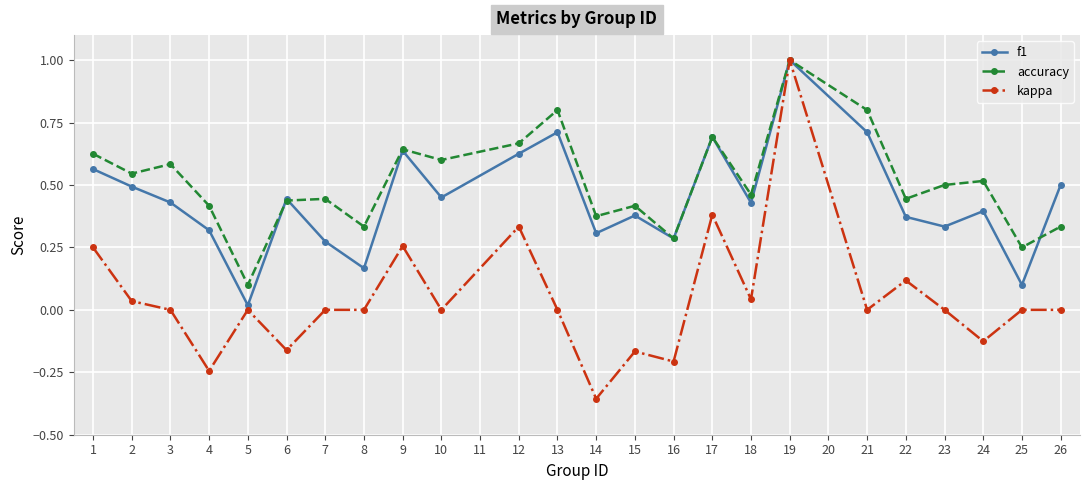

How many lines are shown in the chart?

3